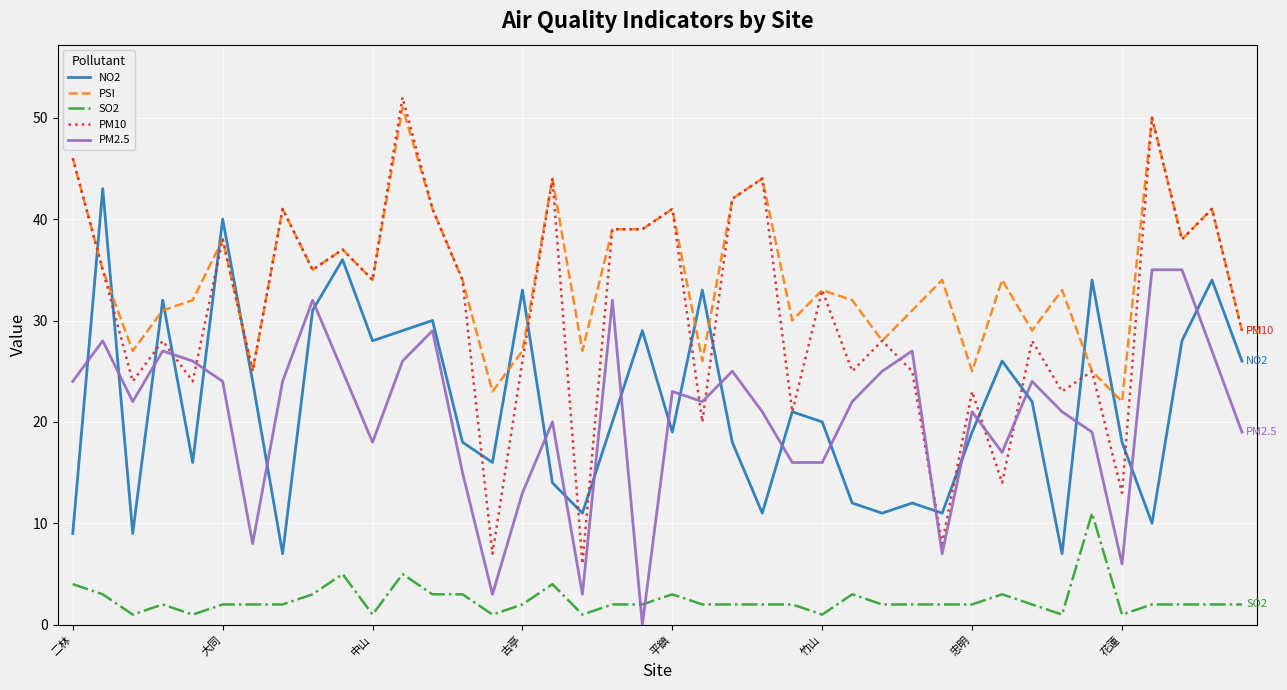

What is the maximum value shown in the chart?

52